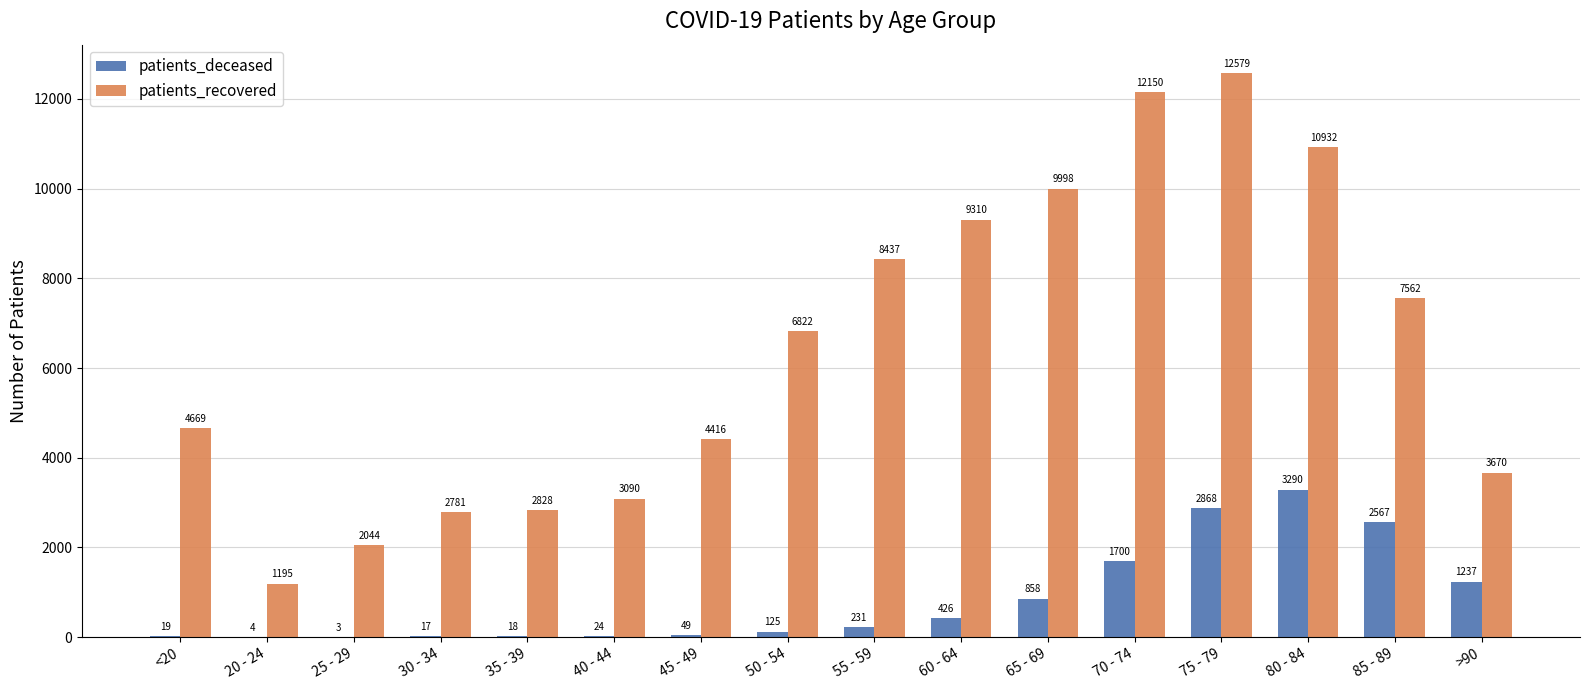

What is the sum of all patients_deceased values?

13436